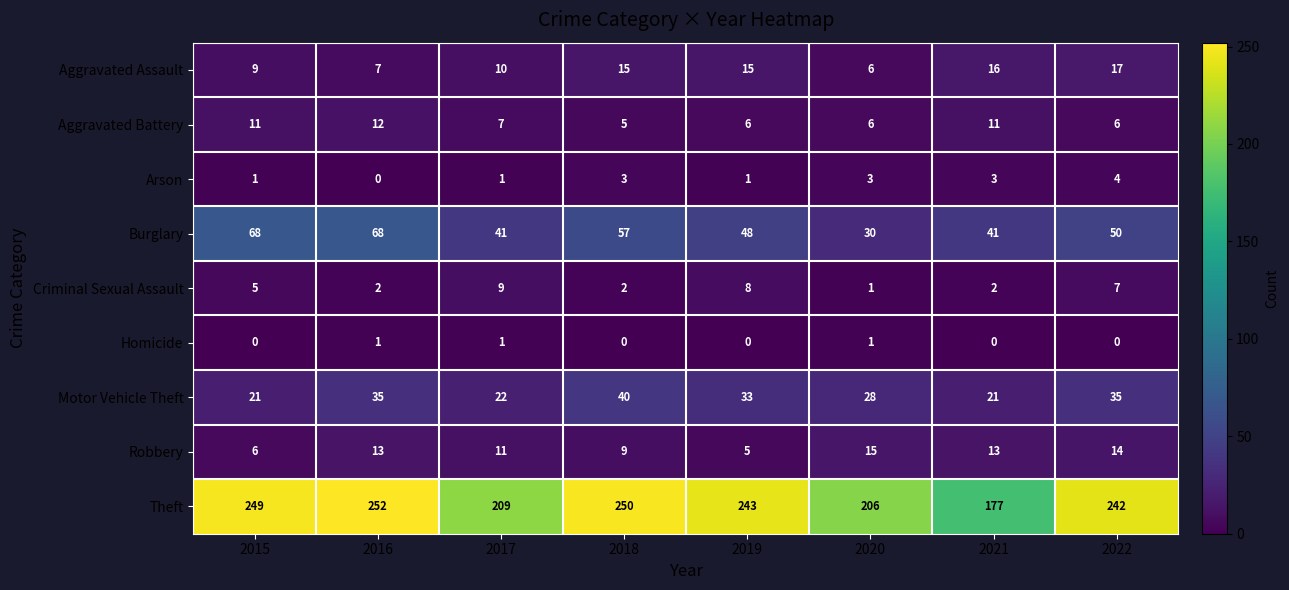

What is the difference between the highest and lowest values at 2016?

252